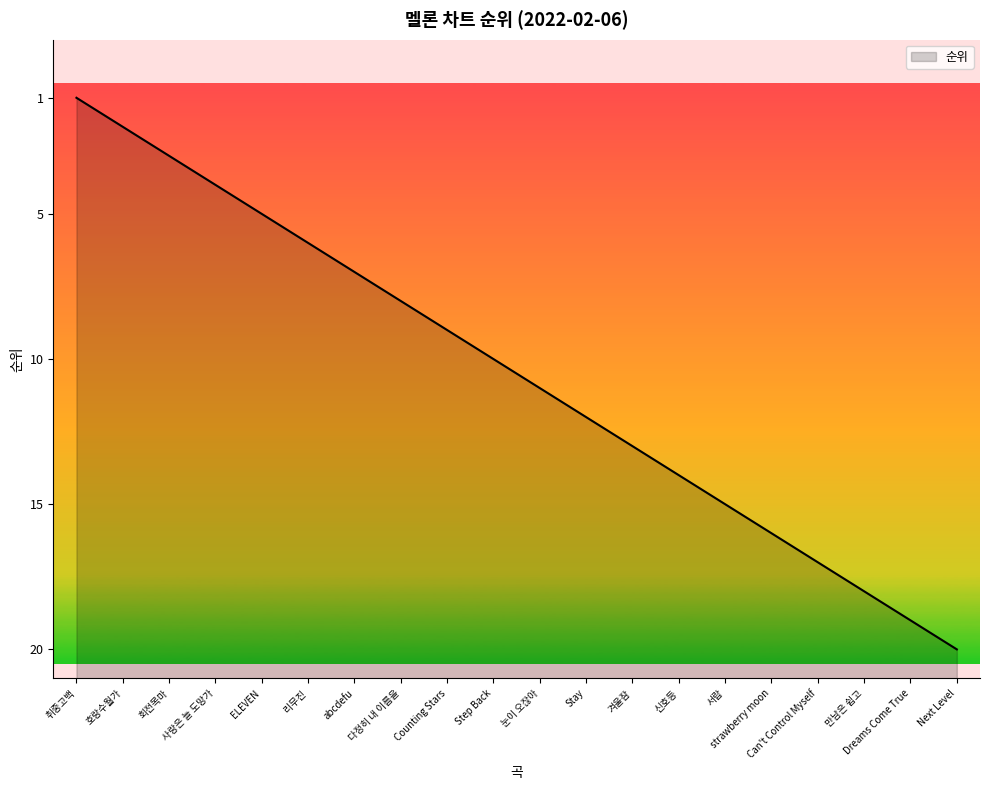

What is the label of the 7th point from the right?

신호등